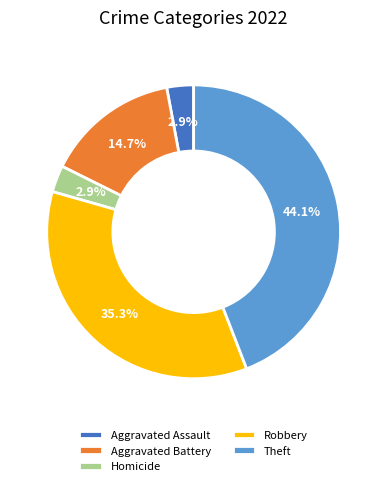

Which category has the biggest portion of the pie?

Theft